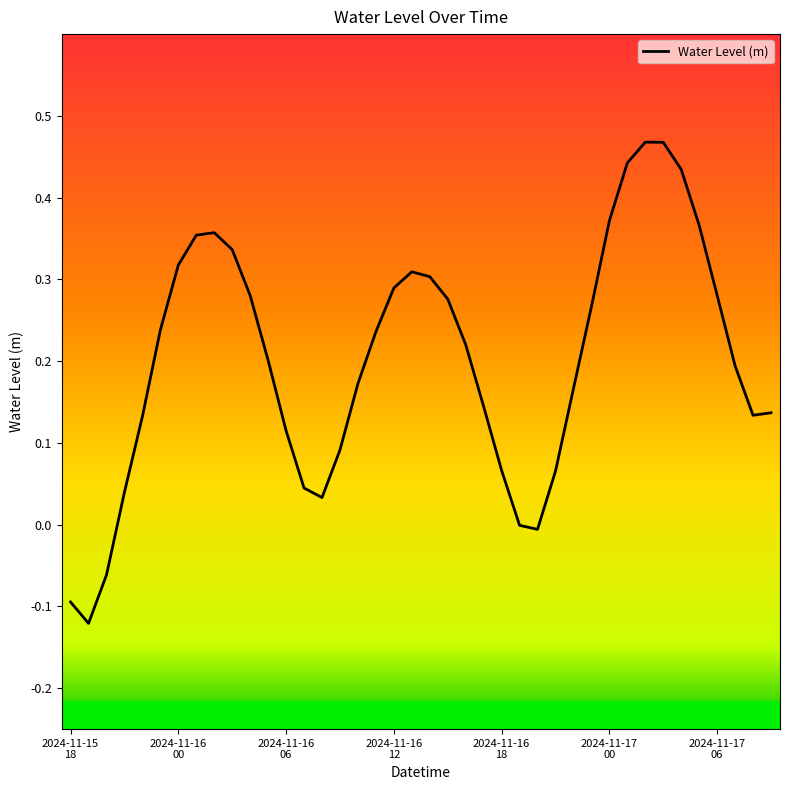

What is the difference between the maximum and minimum values?

0.6